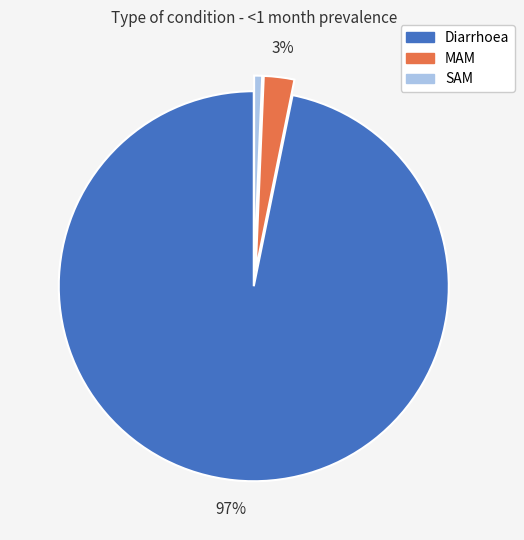

Which category accounts for the majority?

Diarrhoea